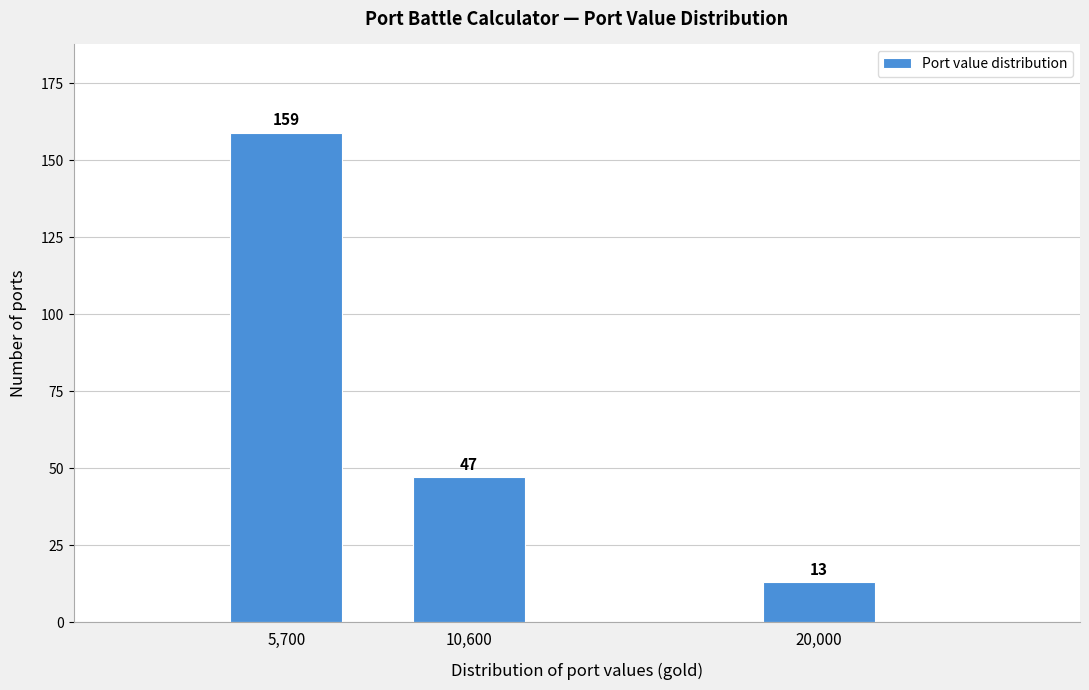

Reading left to right, list all the values displayed in this chart.

159	47	13